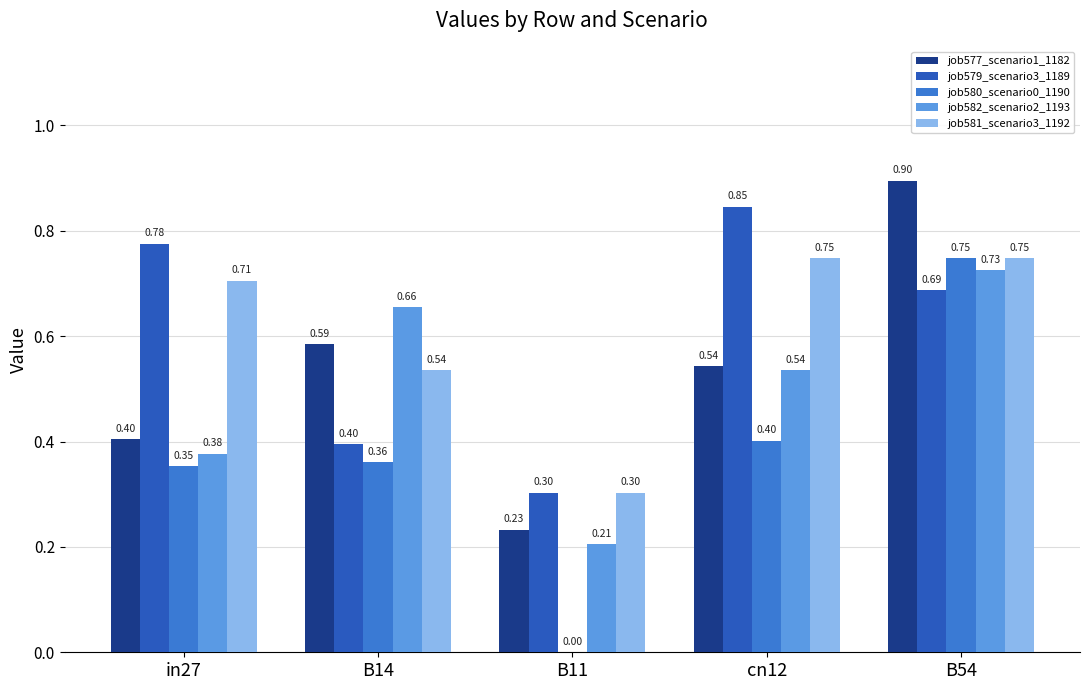

What is the sum of all job581_scenario3_1192 values?

3.0